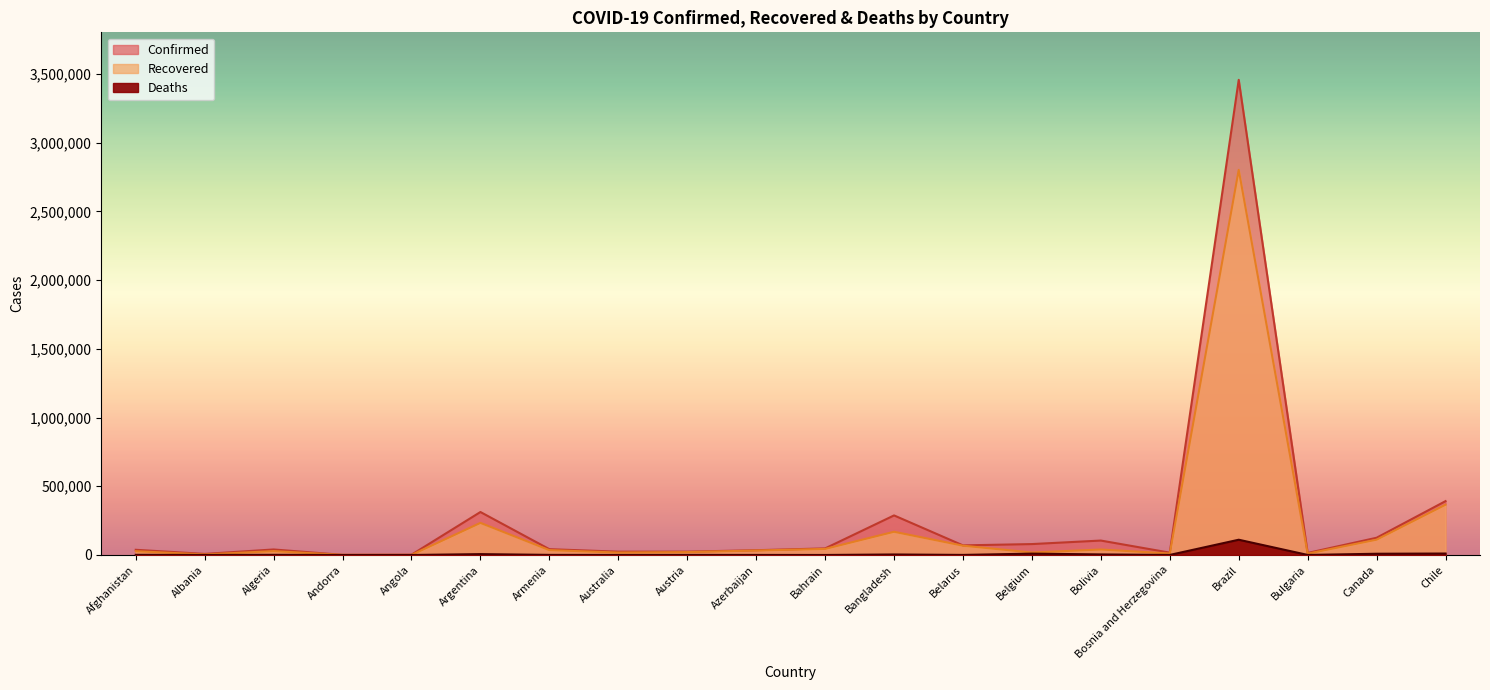

At which label is Deaths closest to 55576?

Chile